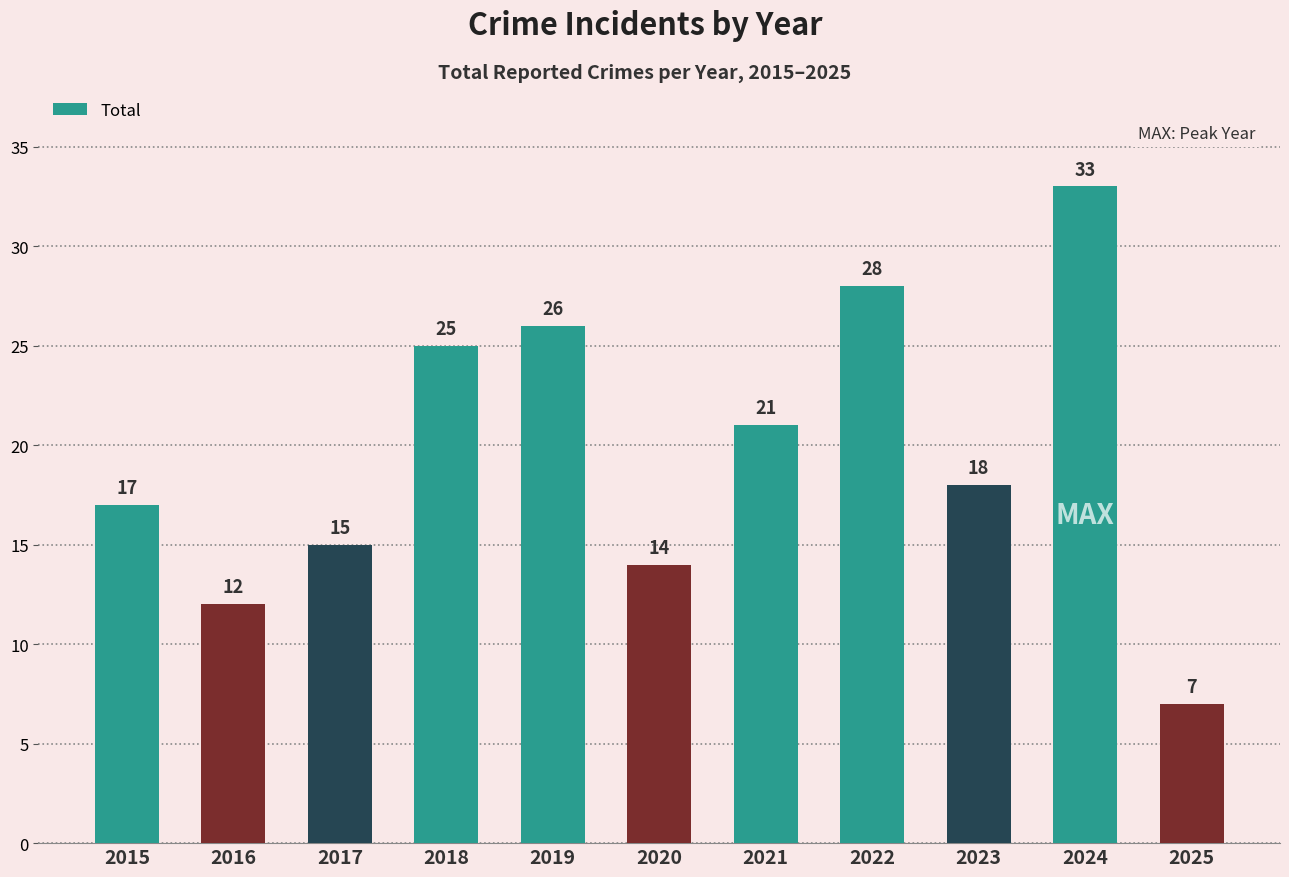

The value at 2024 is 33. True or false?

True